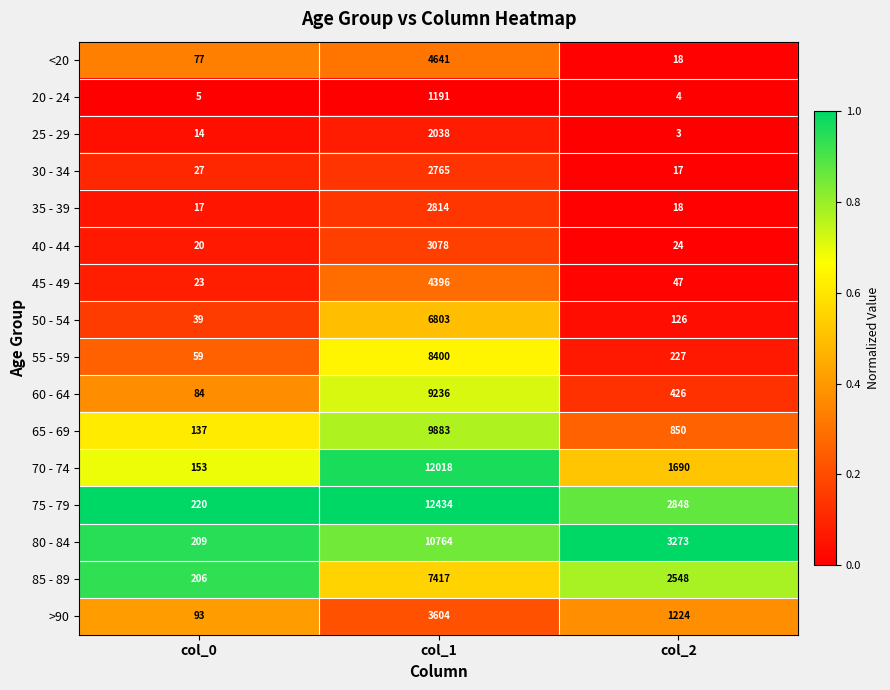

At which category is the sum across all series the highest?

col_1